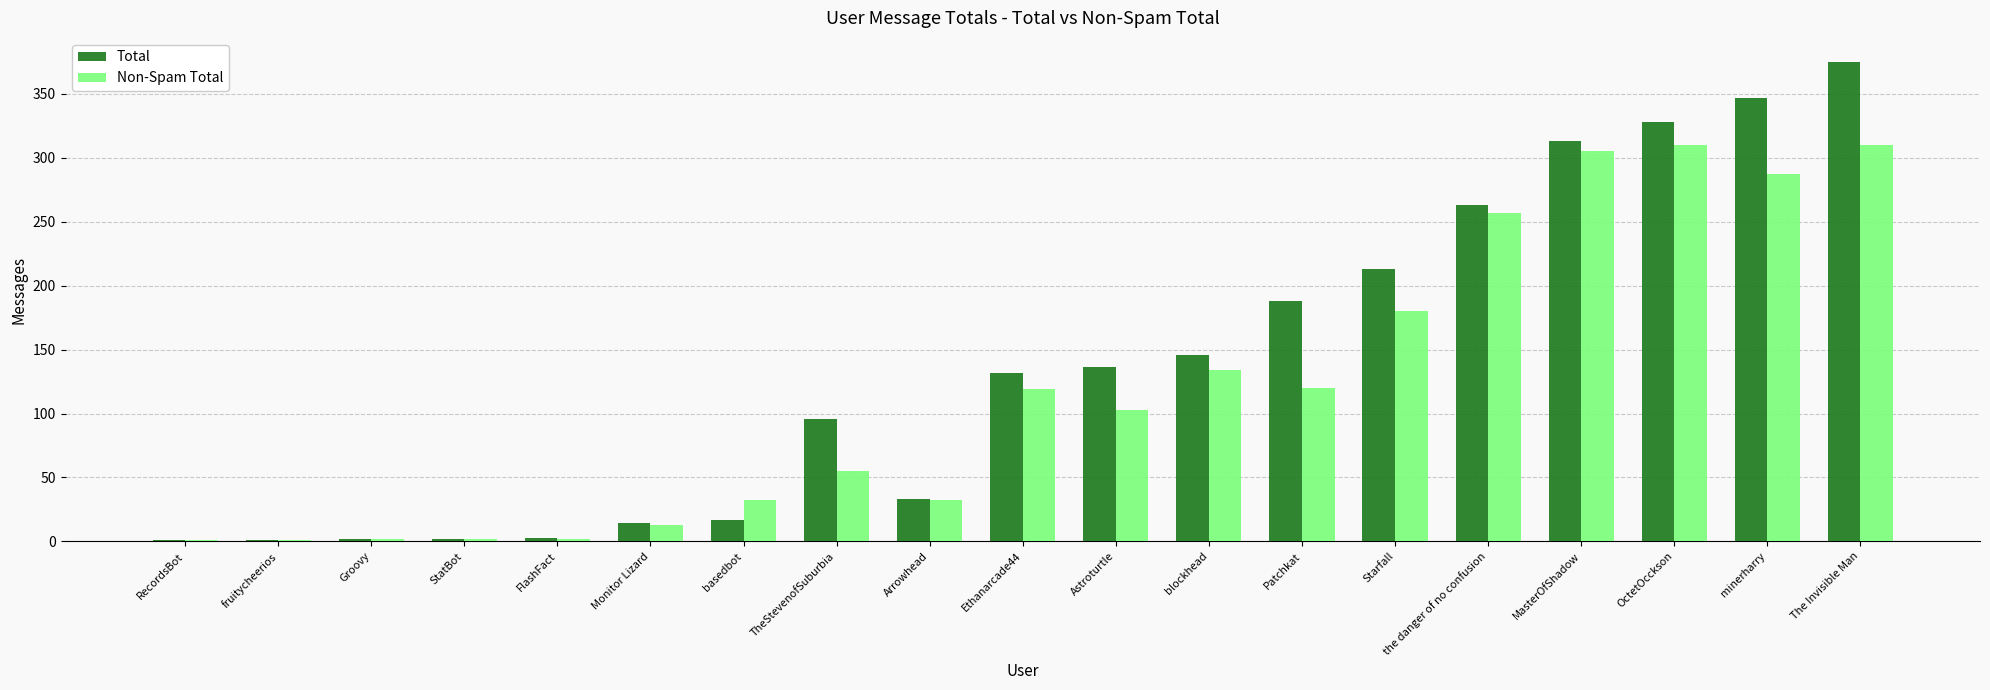

How many categories are shown in the chart?

19